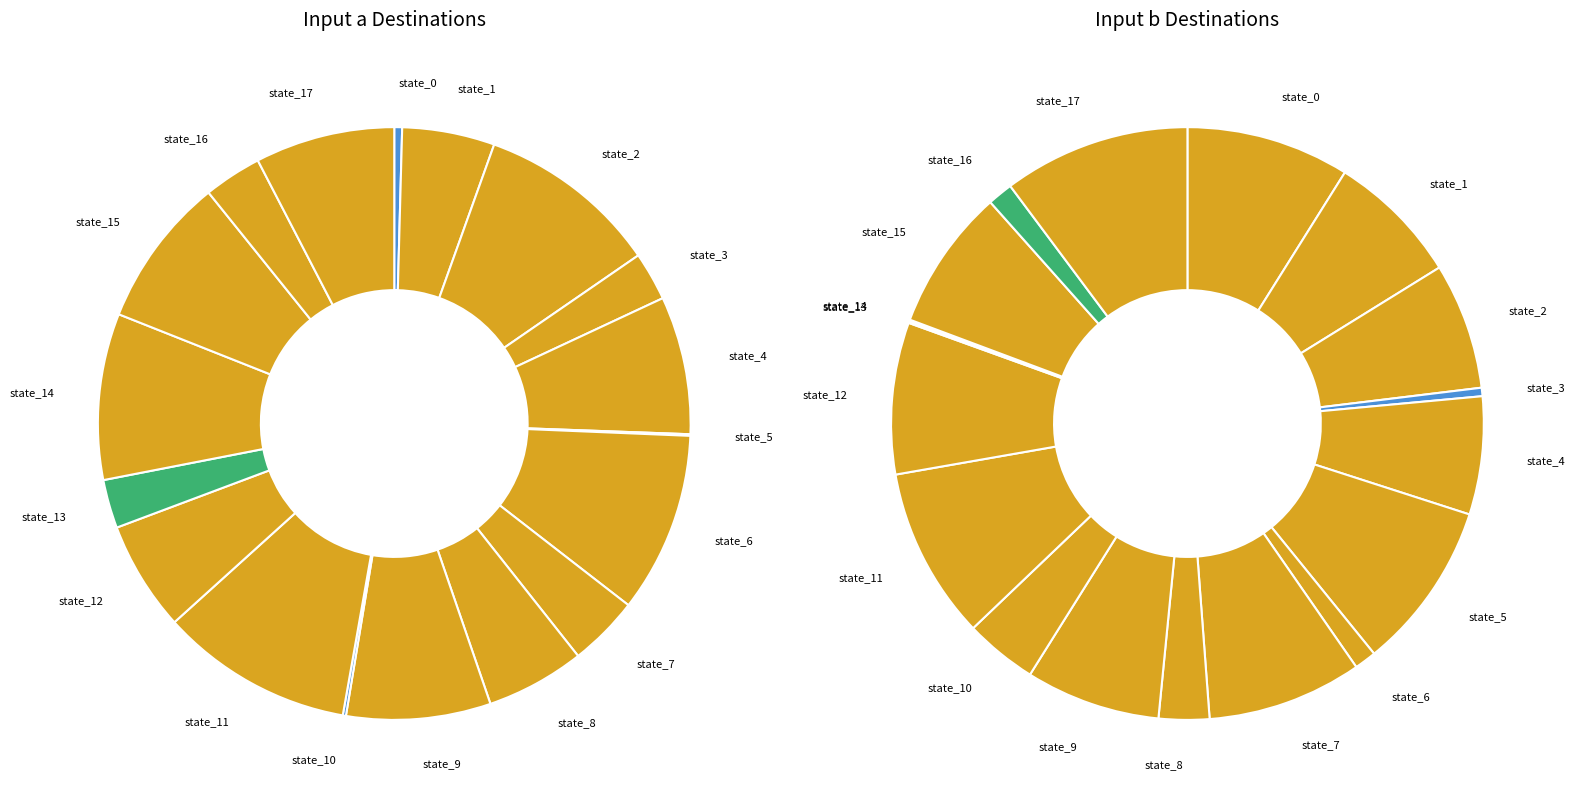

To the nearest percent, what portion does 13 represent?

3%